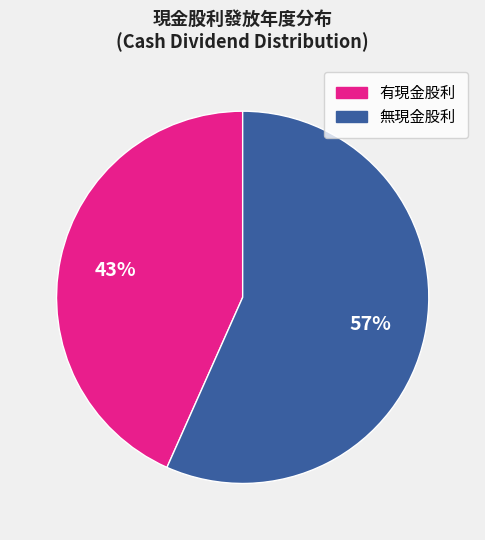

Is there any slice that represents more than half of the pie?

Yes